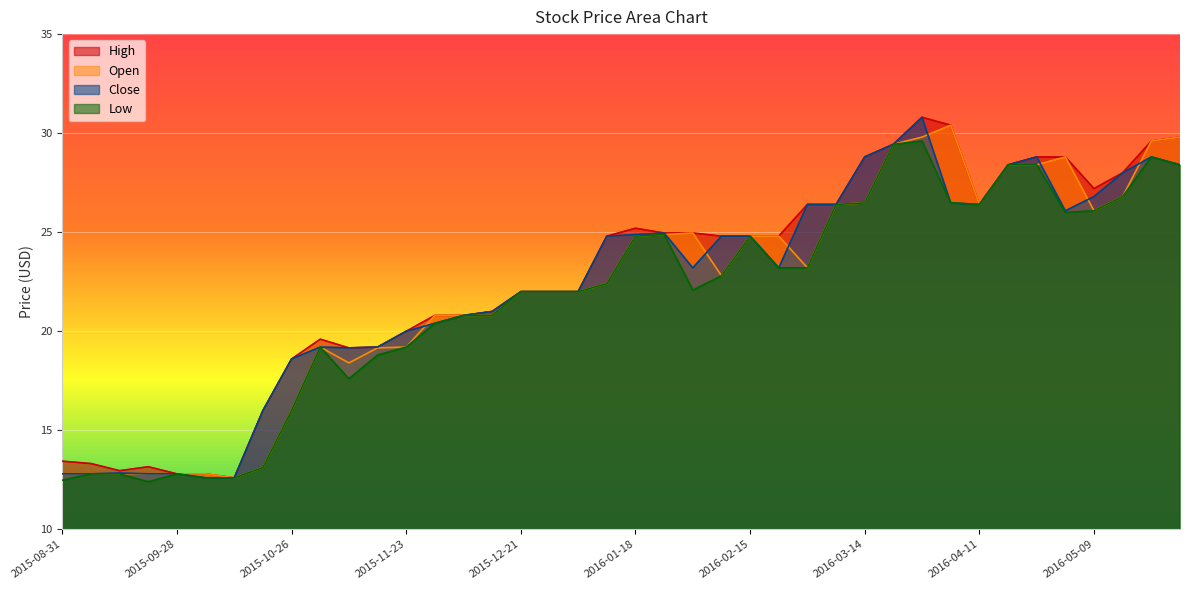

True or false: Close and High cross at least once.

False